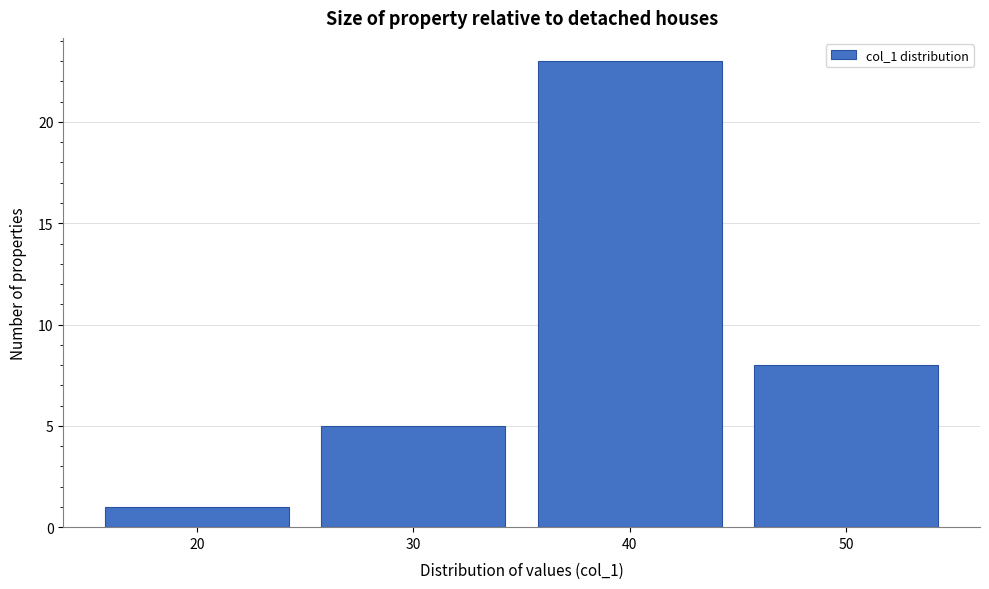

Reading left to right, list every bar in this chart as the range it spans on the x-axis followed by its height. The values are not printed on the chart, so give them approximately, as read against the axis.

15 to 25: 1
25 to 35: 5
35 to 45: 23
45 to 55: 8